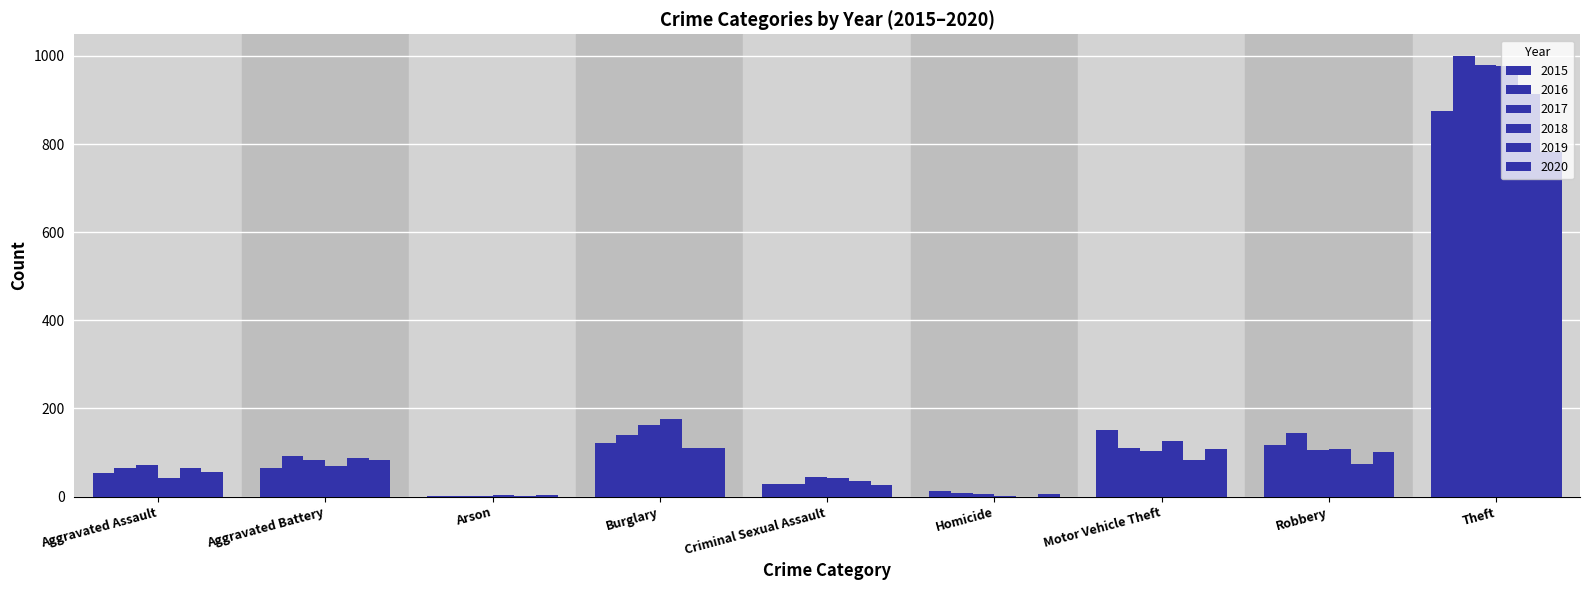

The 2017 series shows 431 at Theft. True or false?

False